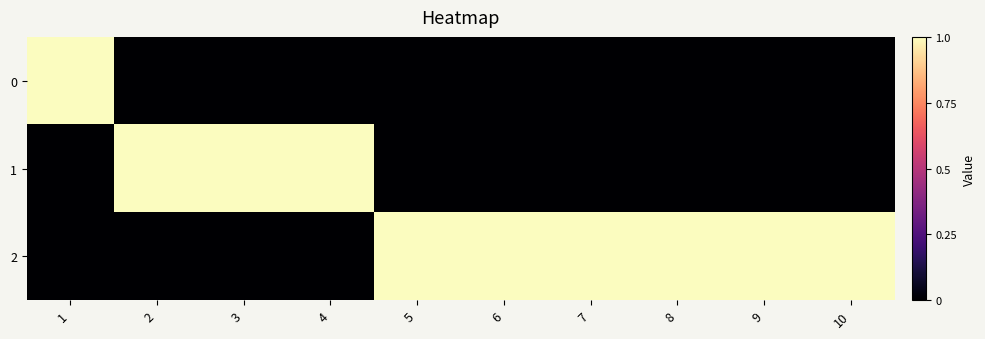

What is the difference between the highest and lowest values at 5?

1